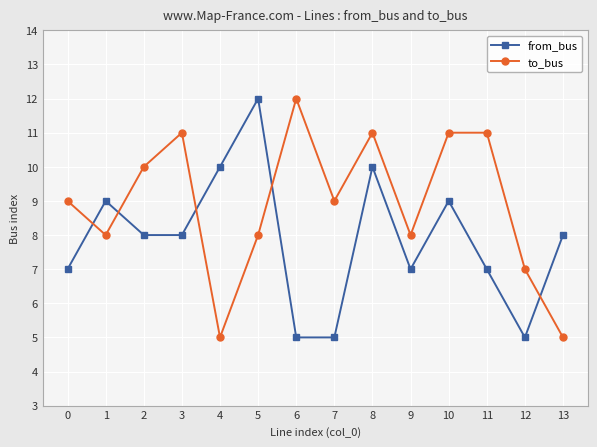

Rank the series at 8 from highest to lowest value.

to_bus, from_bus